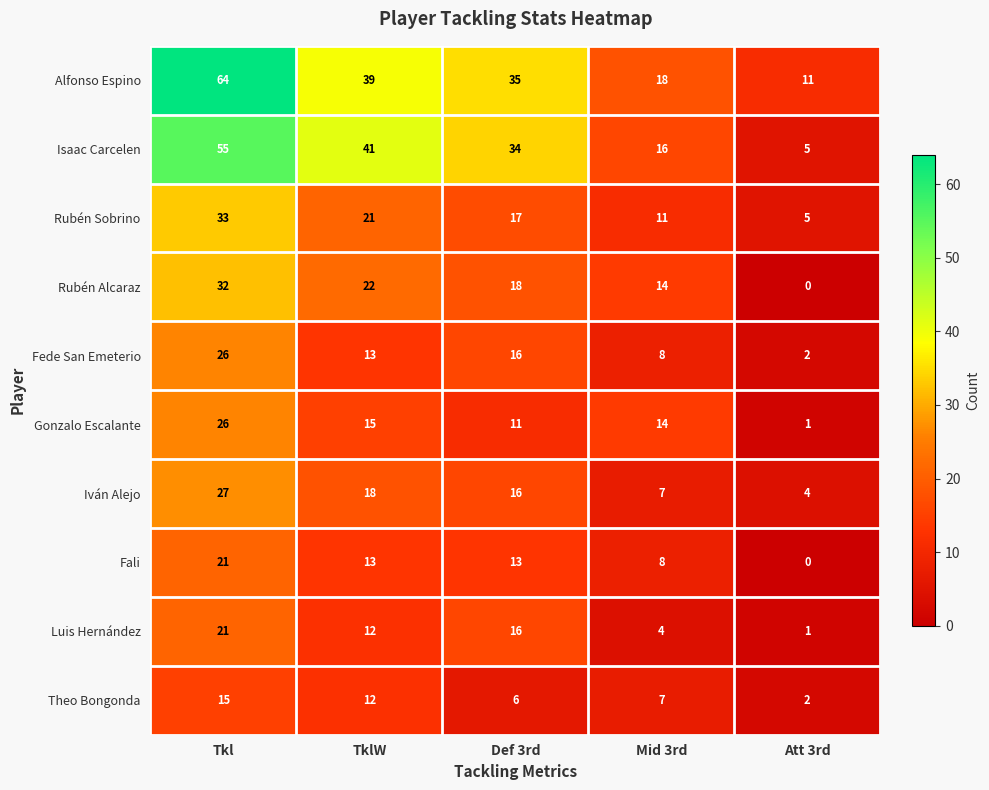

What is the average value of the Isaac Carcelen series?

30